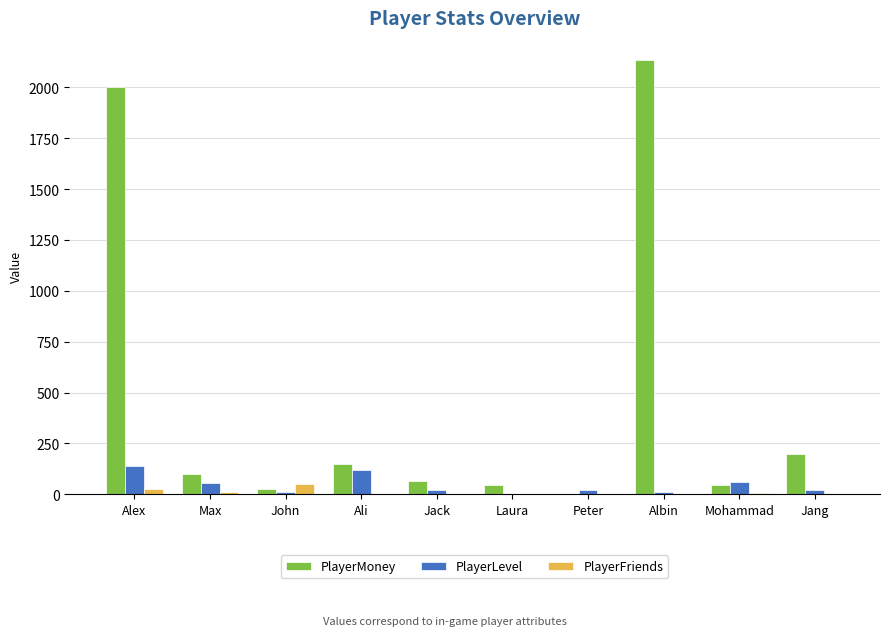

Is the value of PlayerMoney at Jang greater than the value of PlayerLevel at Mohammad?

Yes